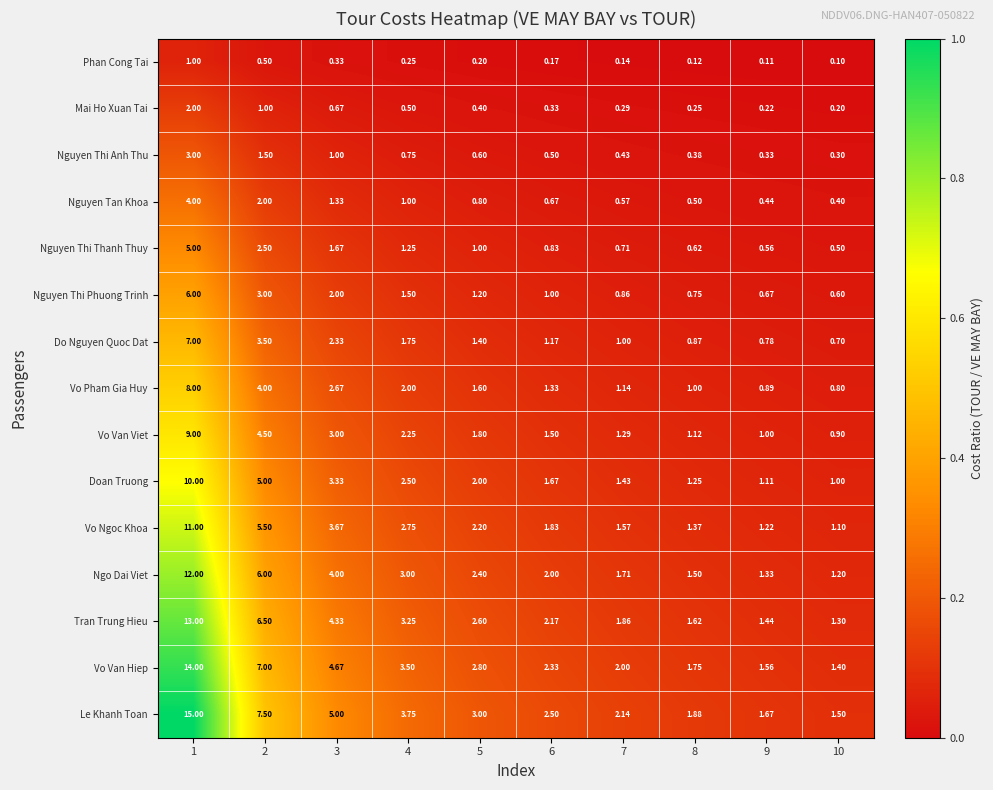

List the series in order of their peak value, highest first.

Le Khanh Toan, Vo Van Hiep, Tran Trung Hieu, Ngo Dai Viet, Vo Ngoc Khoa, Doan Truong, Vo Van Viet, Vo Pham Gia Huy, Do Nguyen Quoc Dat, Nguyen Thi Phuong Trinh, Nguyen Thi Thanh Thuy, Nguyen Tan Khoa, Nguyen Thi Anh Thu, Mai Ho Xuan Tai, Phan Cong Tai